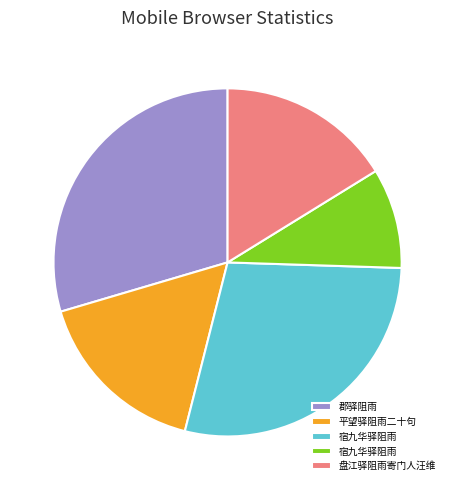

Is there any slice that represents more than half of the pie?

No